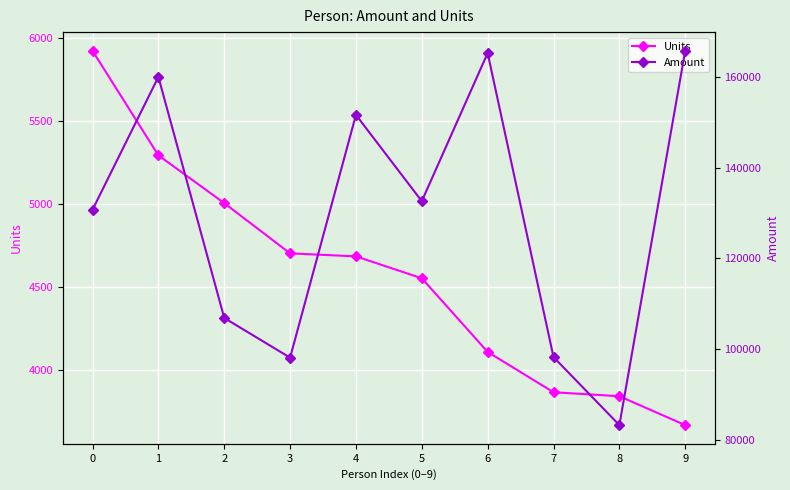

At which category does Amount reach its first local peak?

1